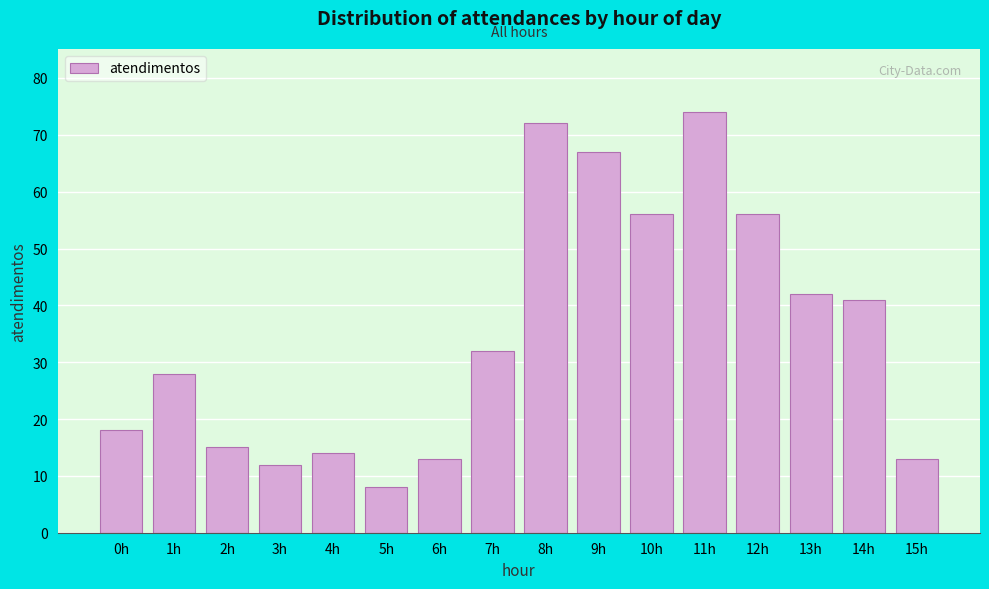

Reading left to right, transcribe all the data shown in this chart.

18	28	15	12	14	8	13	32	72	67	56	74	56	42	41	13